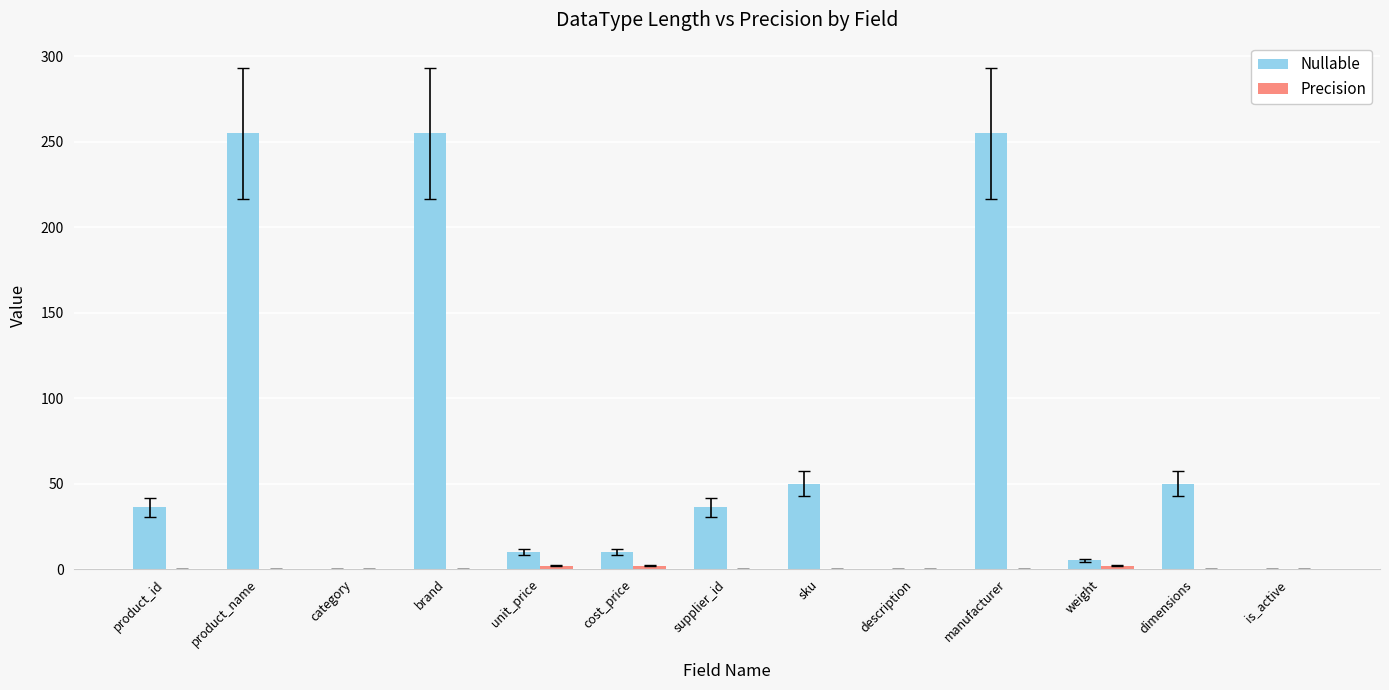

The value of Nullable at manufacturer is 67. True or false?

False